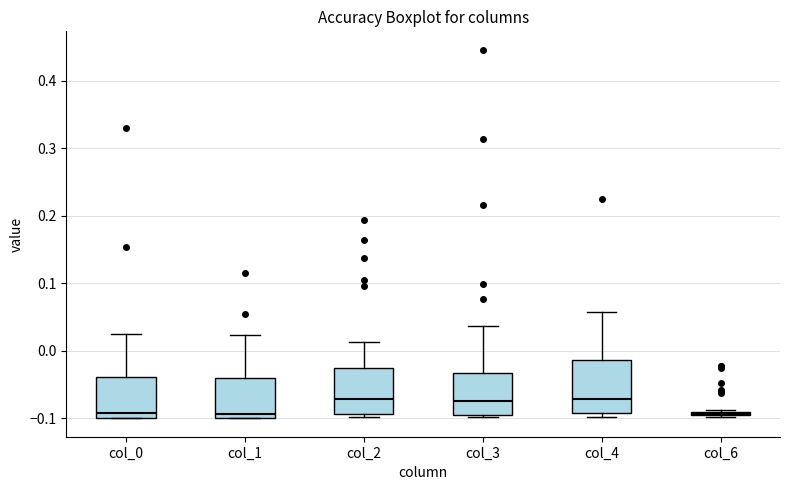

Which box is the tallest, from its lower edge to its upper edge?

col_4